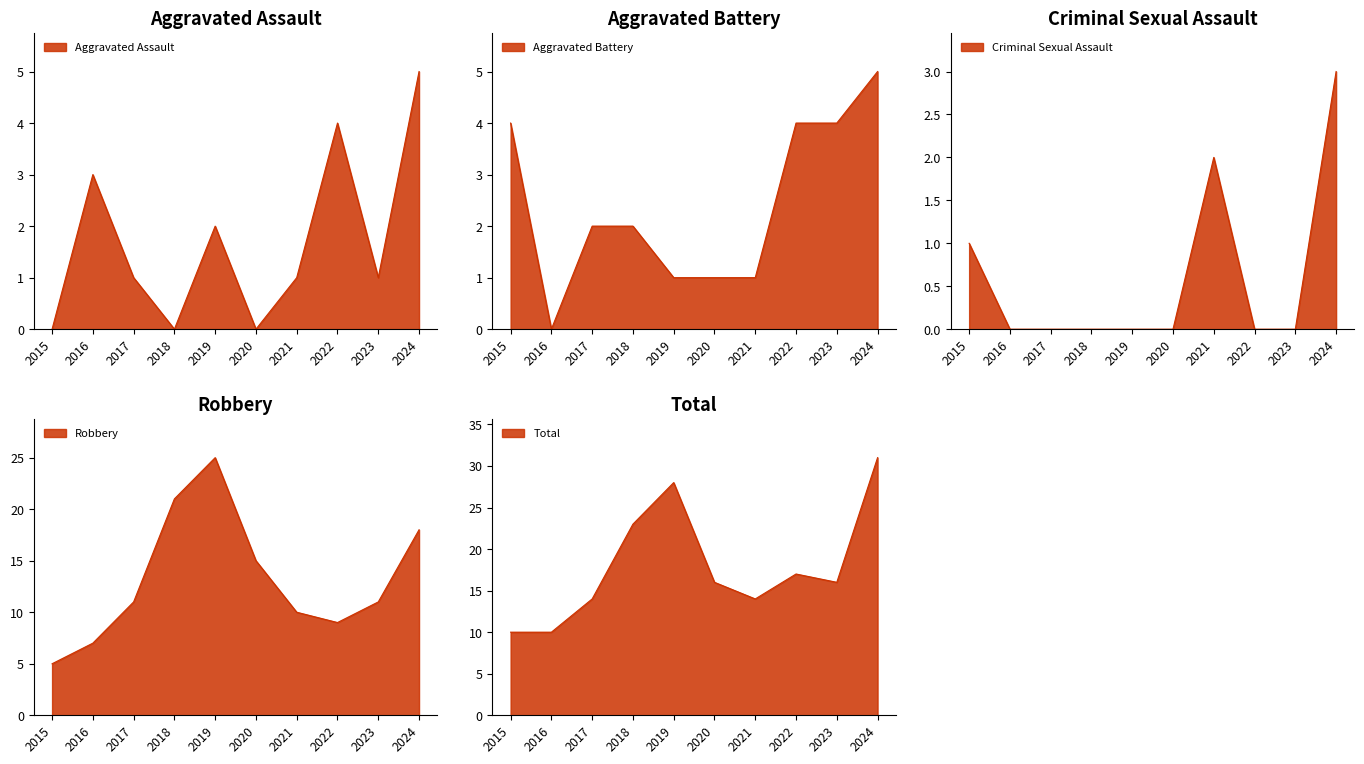

In Total, how many points are lower than both neighbors (excluding endpoints)?

2